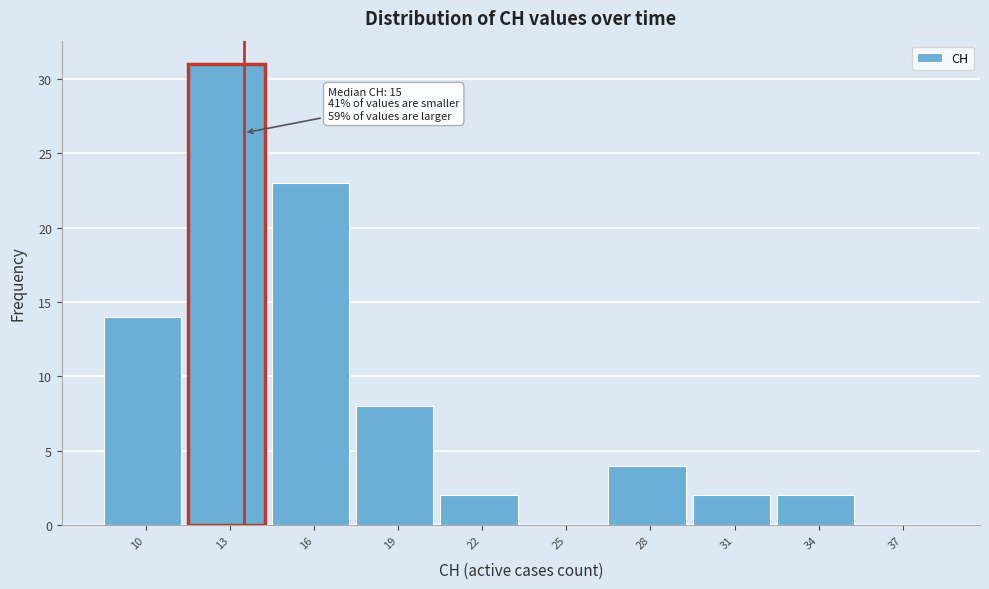

Reading left to right, what are all the values shown in this chart?

10=14	13=31	16=23	19=8	22=2	25=0	28=4	31=2	34=2	37=0